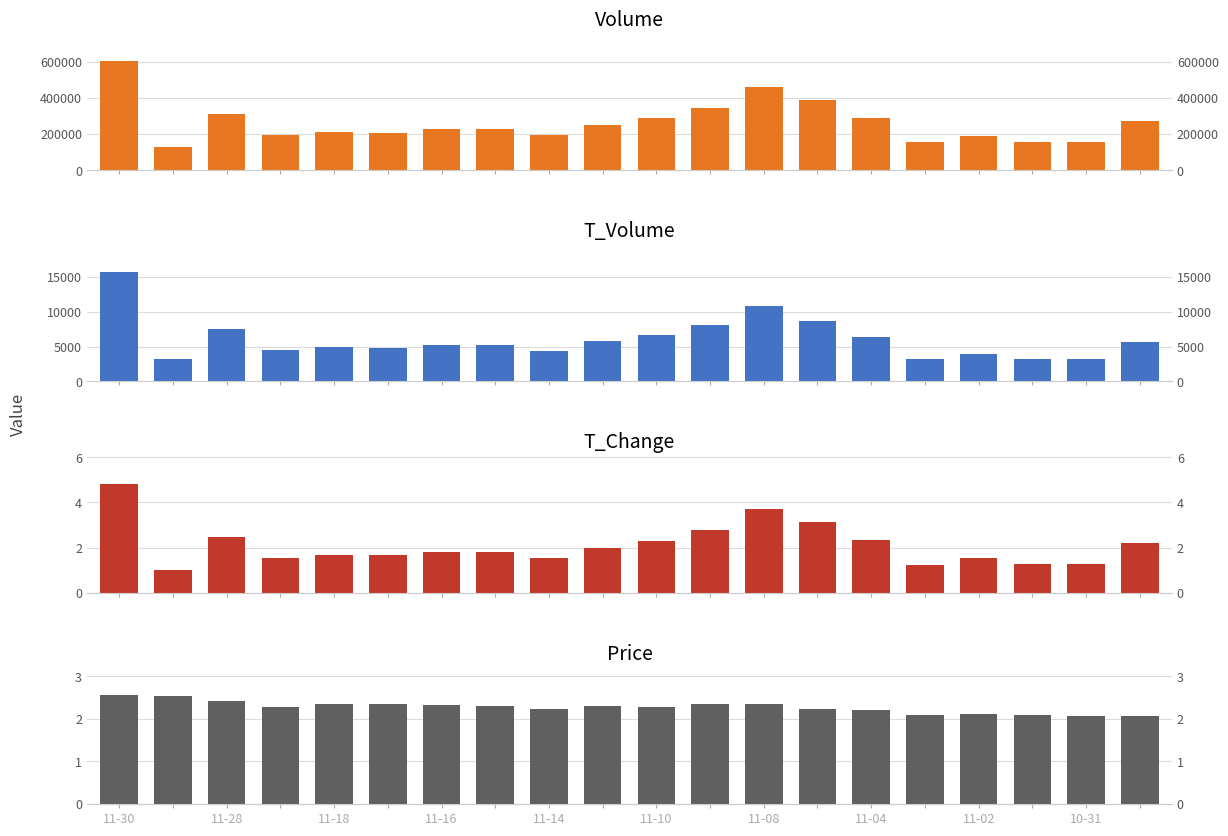

Which category has the highest value in the t_volume series?

11-30